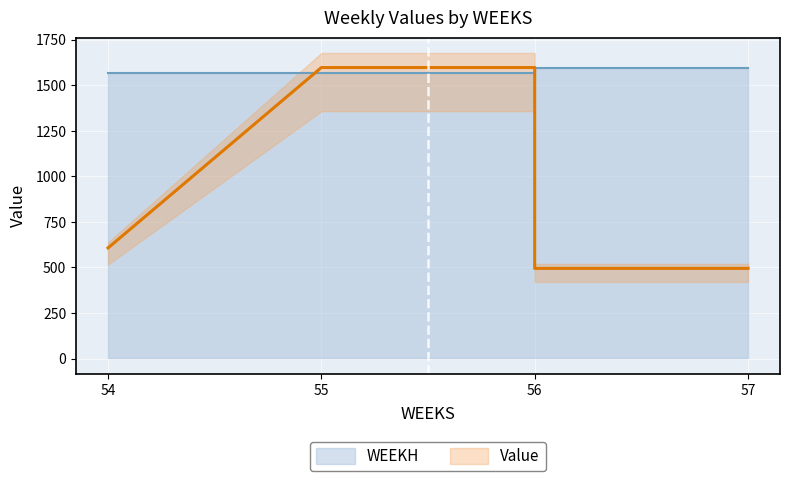

True or false: WEEKH has more than 1 interior local peaks.

False